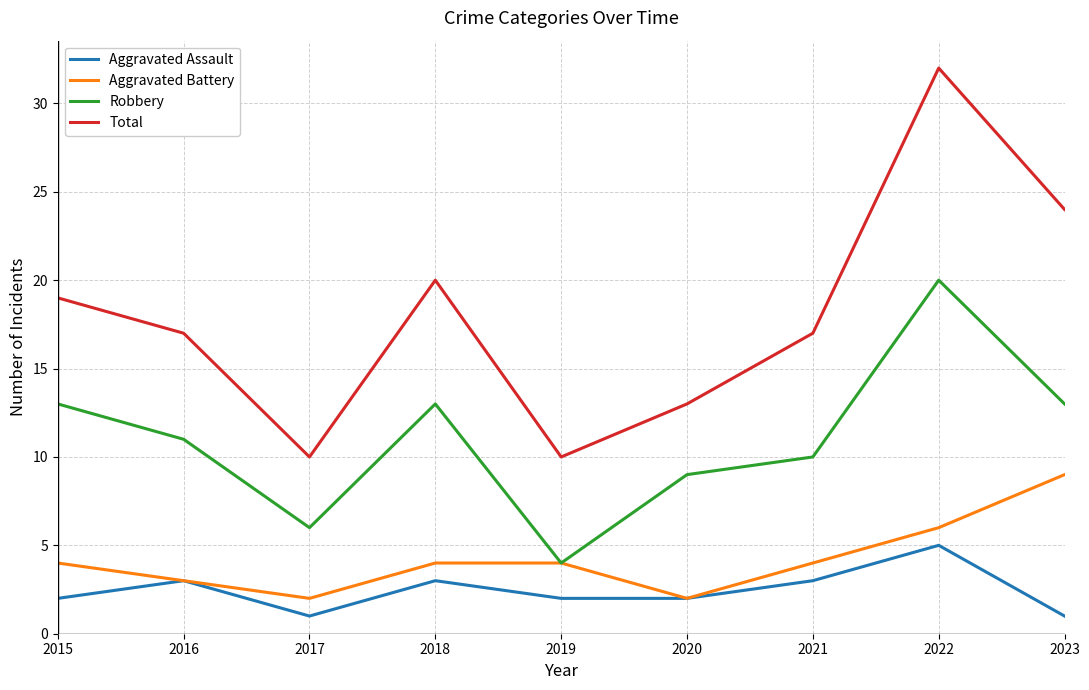

List the series in order of their peak value, highest first.

Total, Robbery, Aggravated Battery, Aggravated Assault